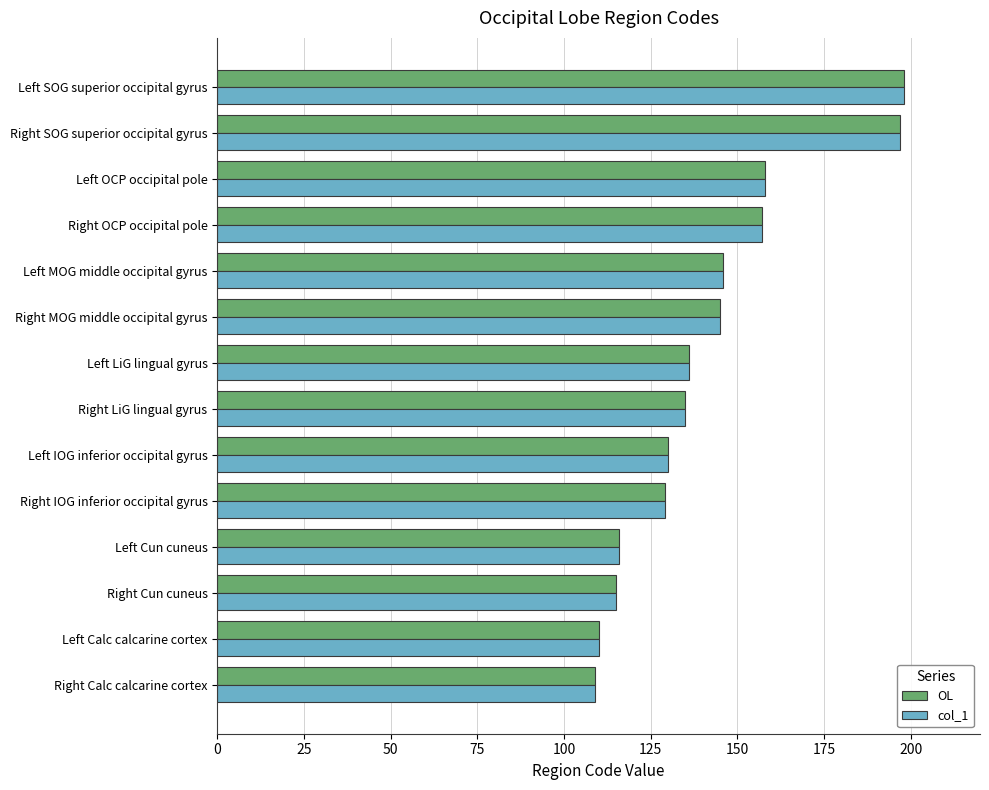

The OL series shows 158 at Left OCP occipital pole. True or false?

True